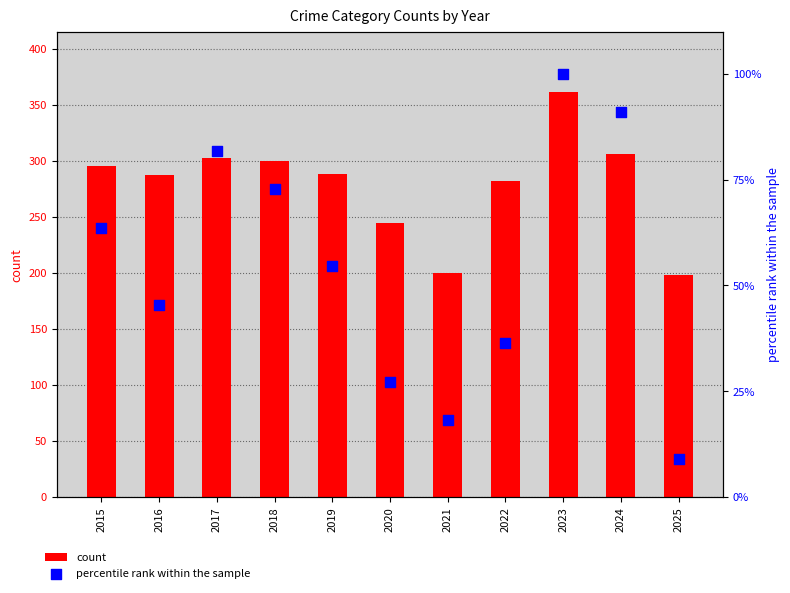

Which has a higher value, 2025 or 2017?

2017